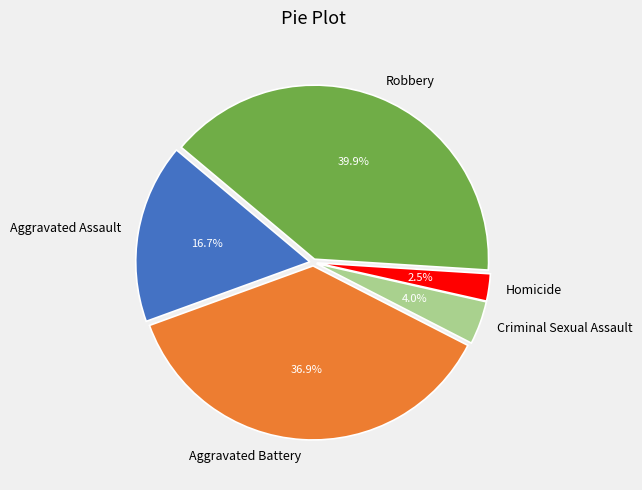

How many slices are in this pie chart?

5